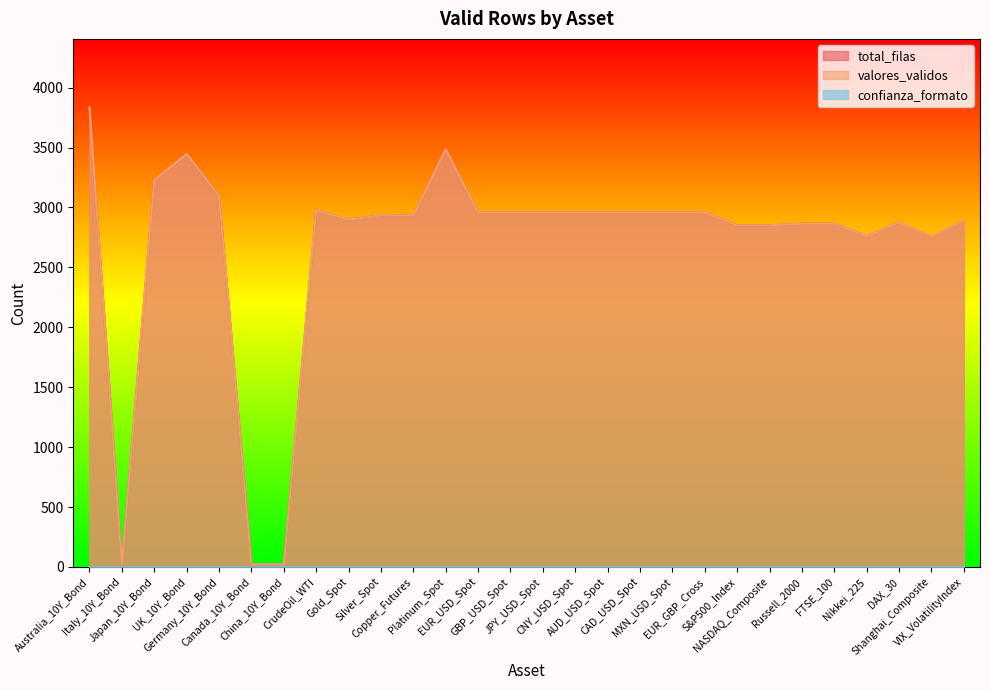

Which category has the highest value across all series?

Australia_10Y_Bond